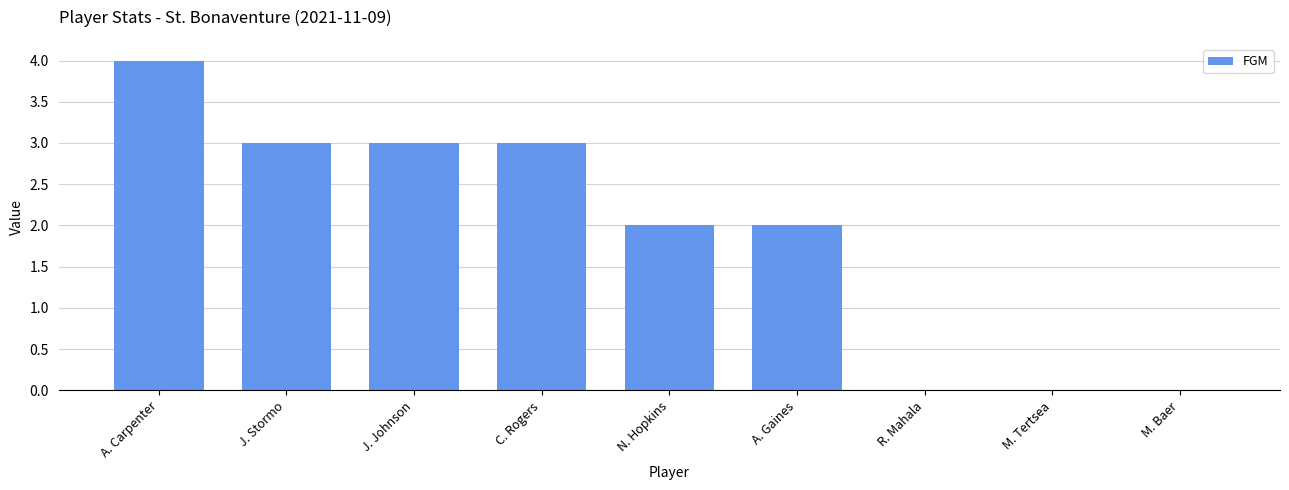

What value does the data have at A. Carpenter?

4